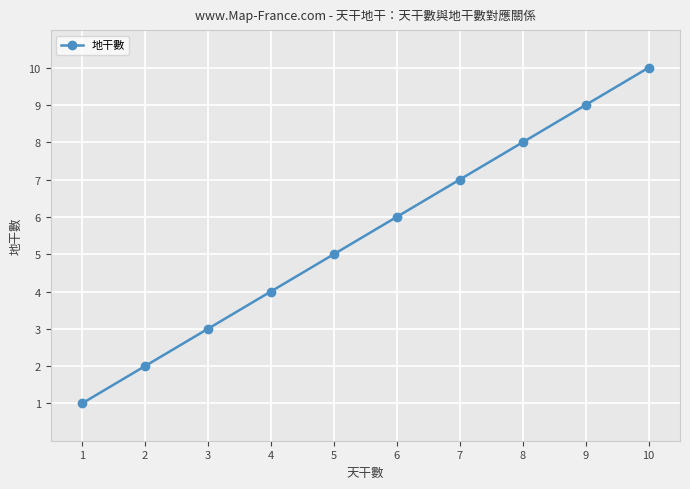

What is the change in value from 5 to 7?

+2